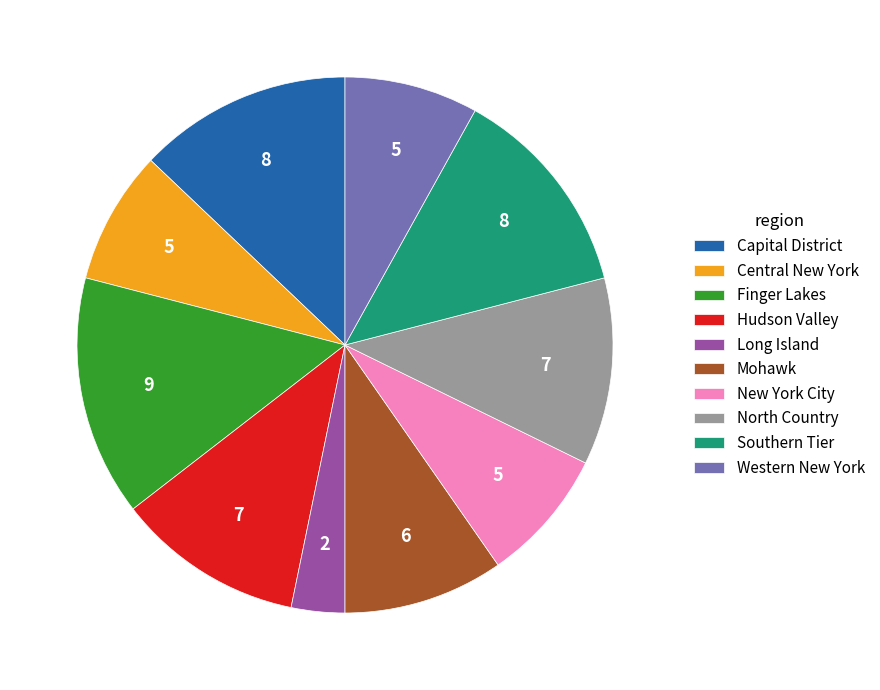

Combined, do Long Island and New York City account for over 50%?

No